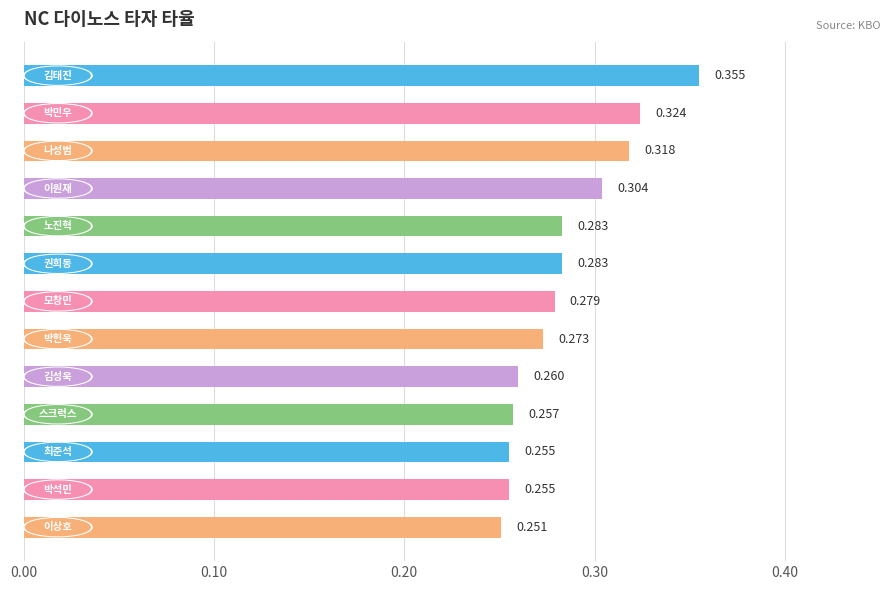

How many bars are there in total?

13